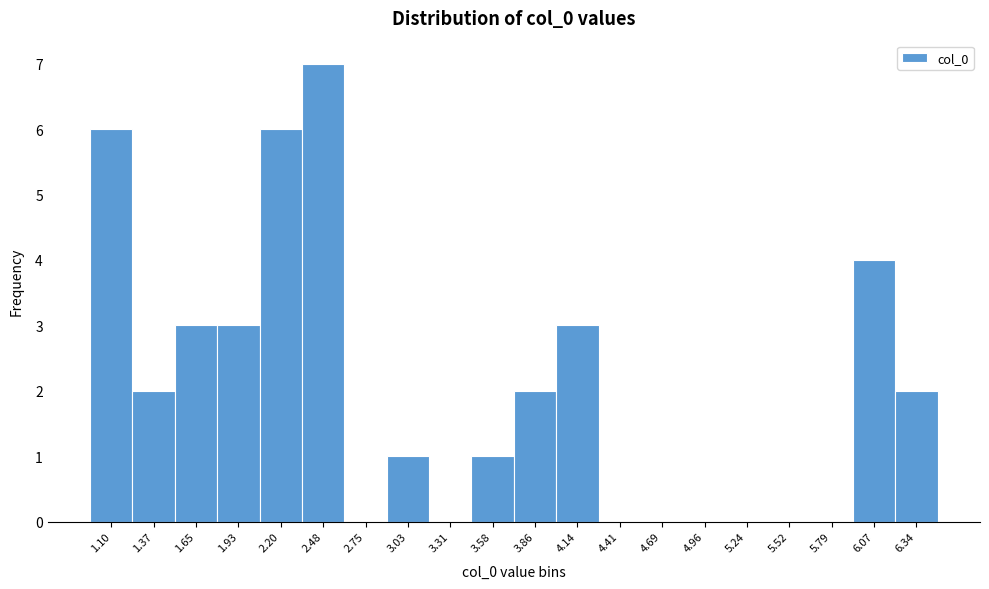

Reading left to right, transcribe all the data shown in this chart.

1.10=6	1.37=2	1.65=3	1.93=3	2.20=6	2.48=7	2.75=0	3.03=1	3.31=0	3.58=1	3.86=2	4.14=3	4.41=0	4.69=0	4.96=0	5.24=0	5.52=0	5.79=0	6.07=4	6.34=2